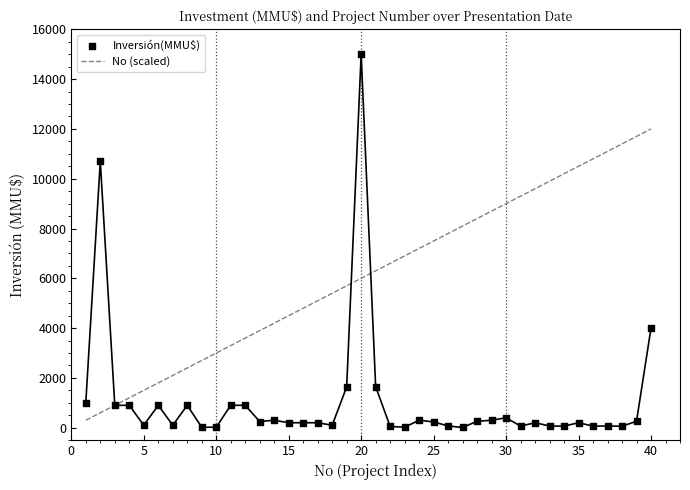

At how many categories does at least one series exceed 6973?

19